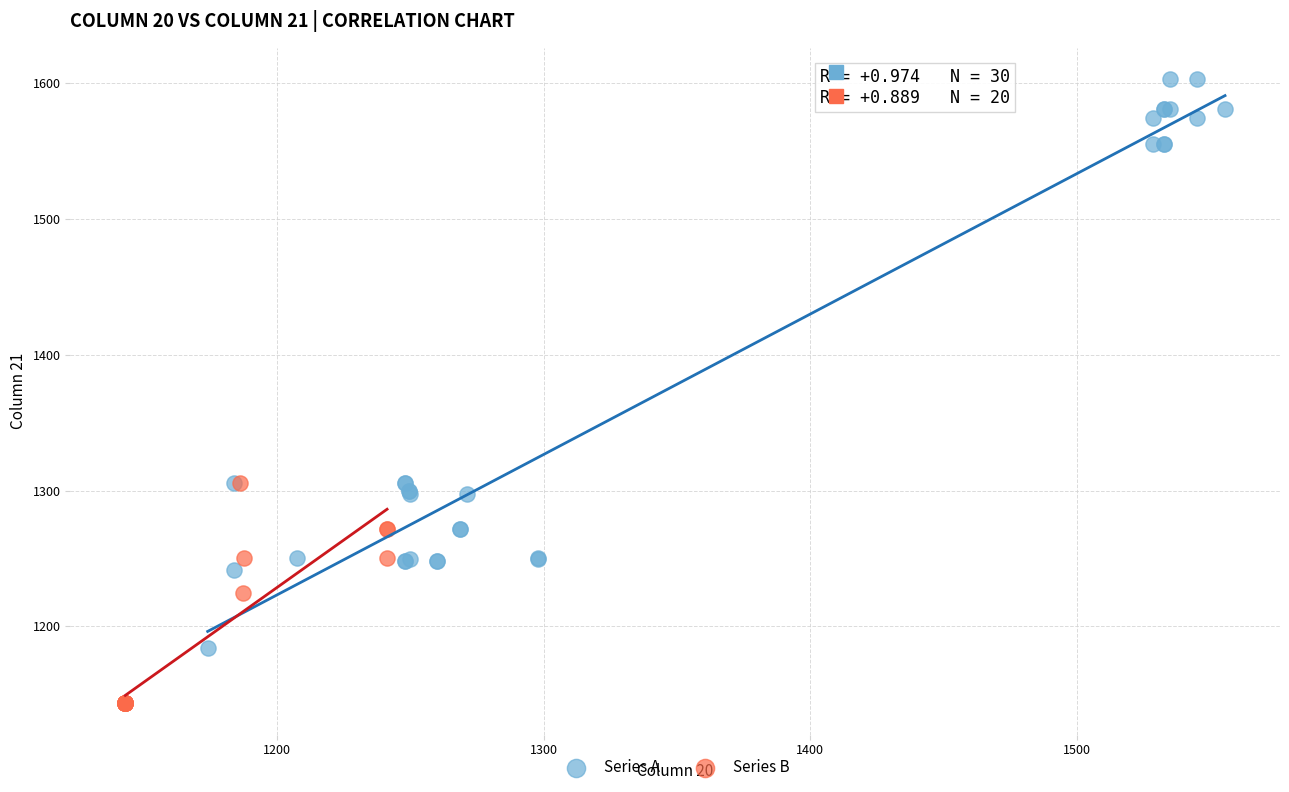

Which series has the largest Y range (max minus min)?

Series A